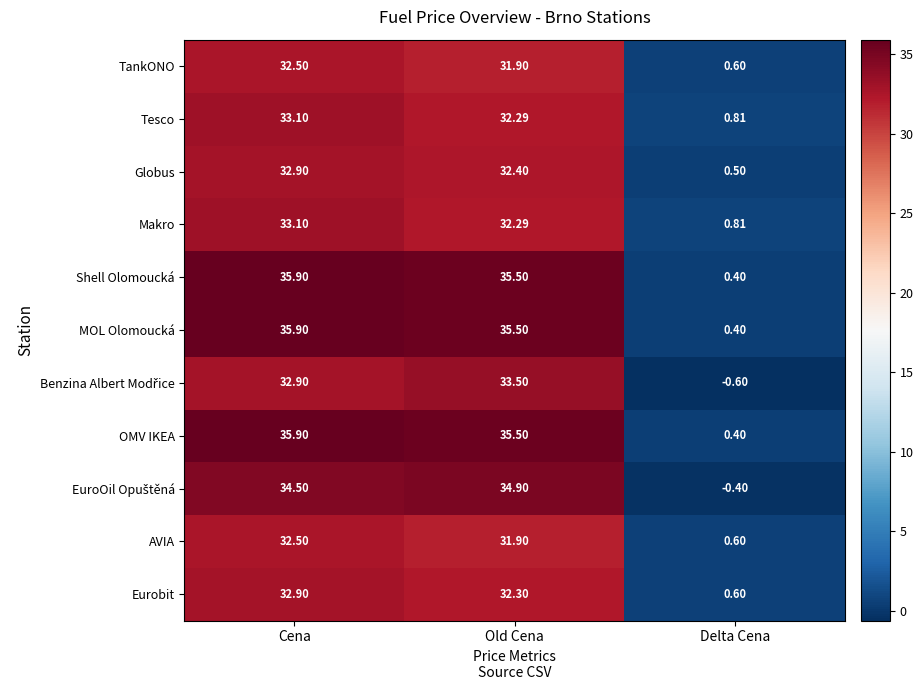

At which category is the sum across all series the highest?

Cena